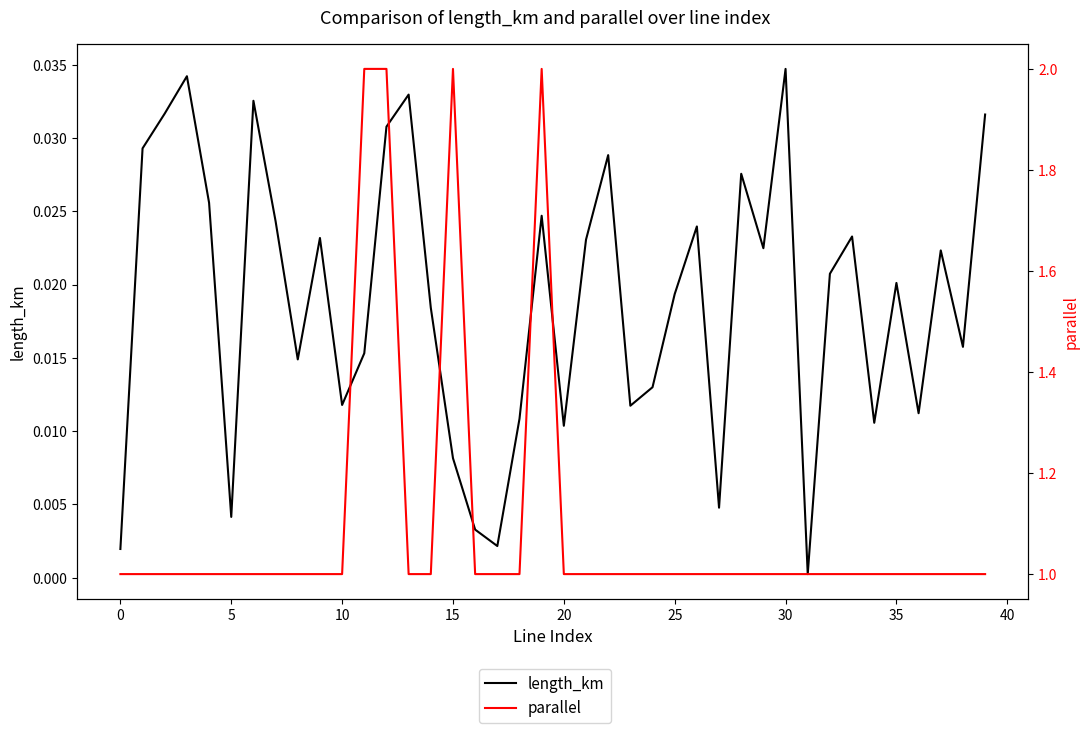

Which series has the widest spread of values?

parallel